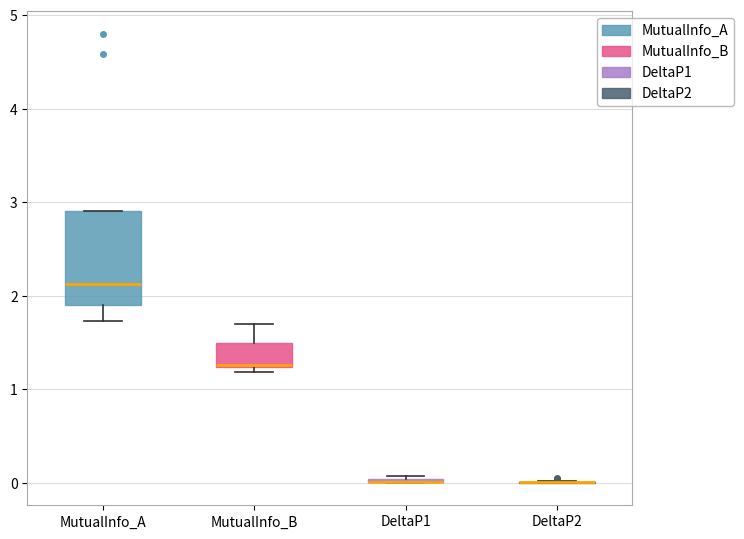

Where does the lower whisker of the box for MutualInfo_A end on the y-axis? The values are not printed on the chart, so give them approximately, as read against the axis.

1.7